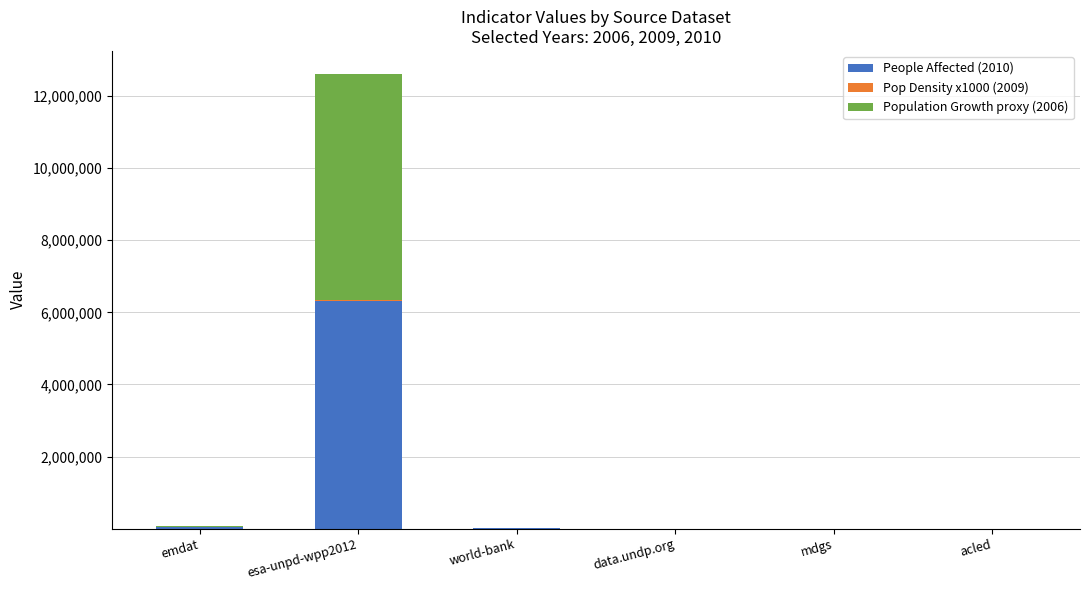

Count the number of data series in this chart.

3